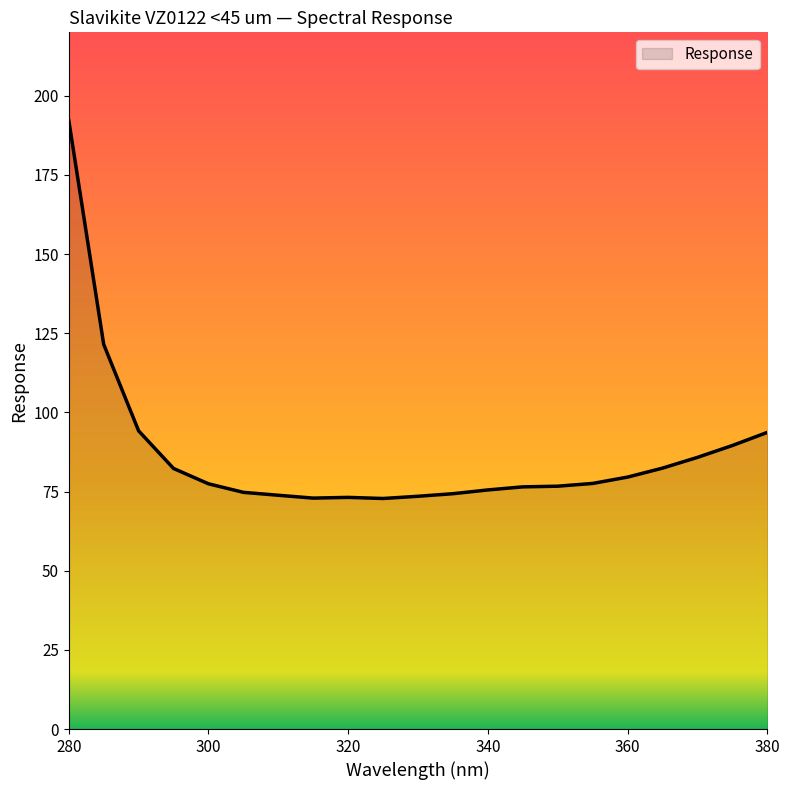

What is the difference between the maximum and minimum values?

119.4